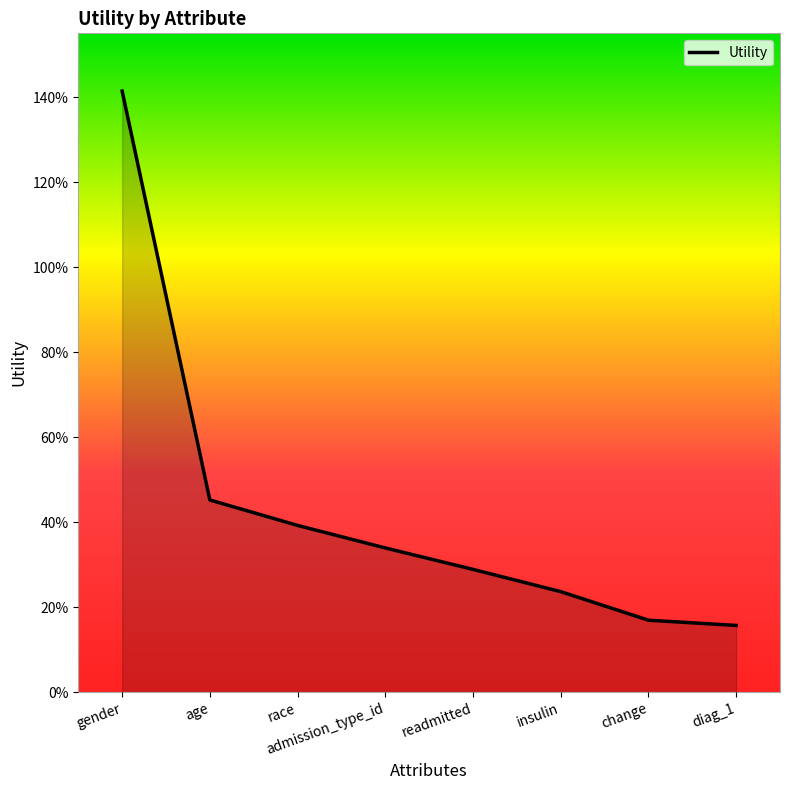

Does the chart display data point markers on the line(s)?

No